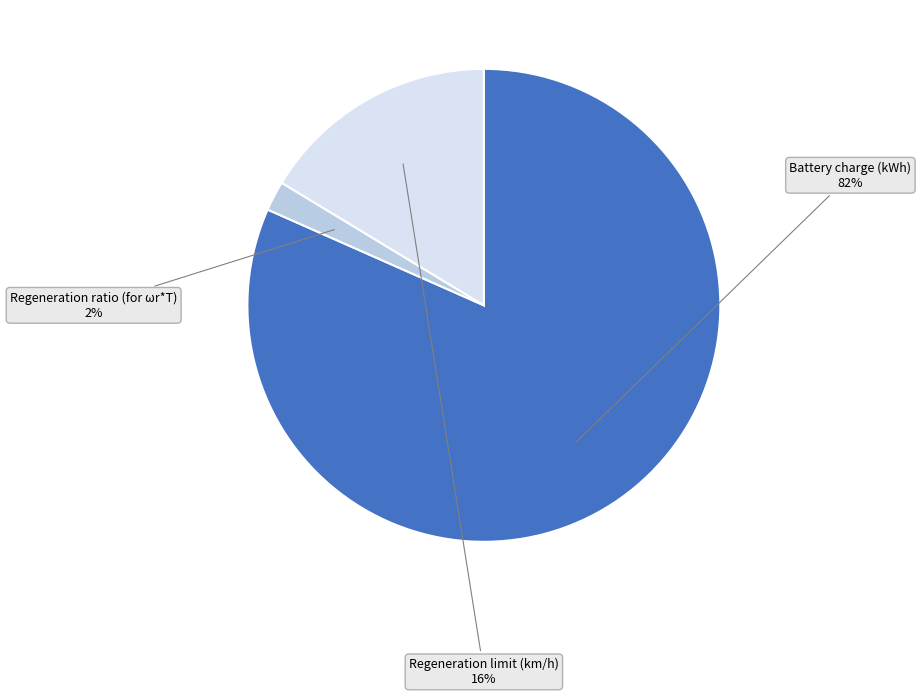

To the nearest percent, what is the average slice percentage?

33%